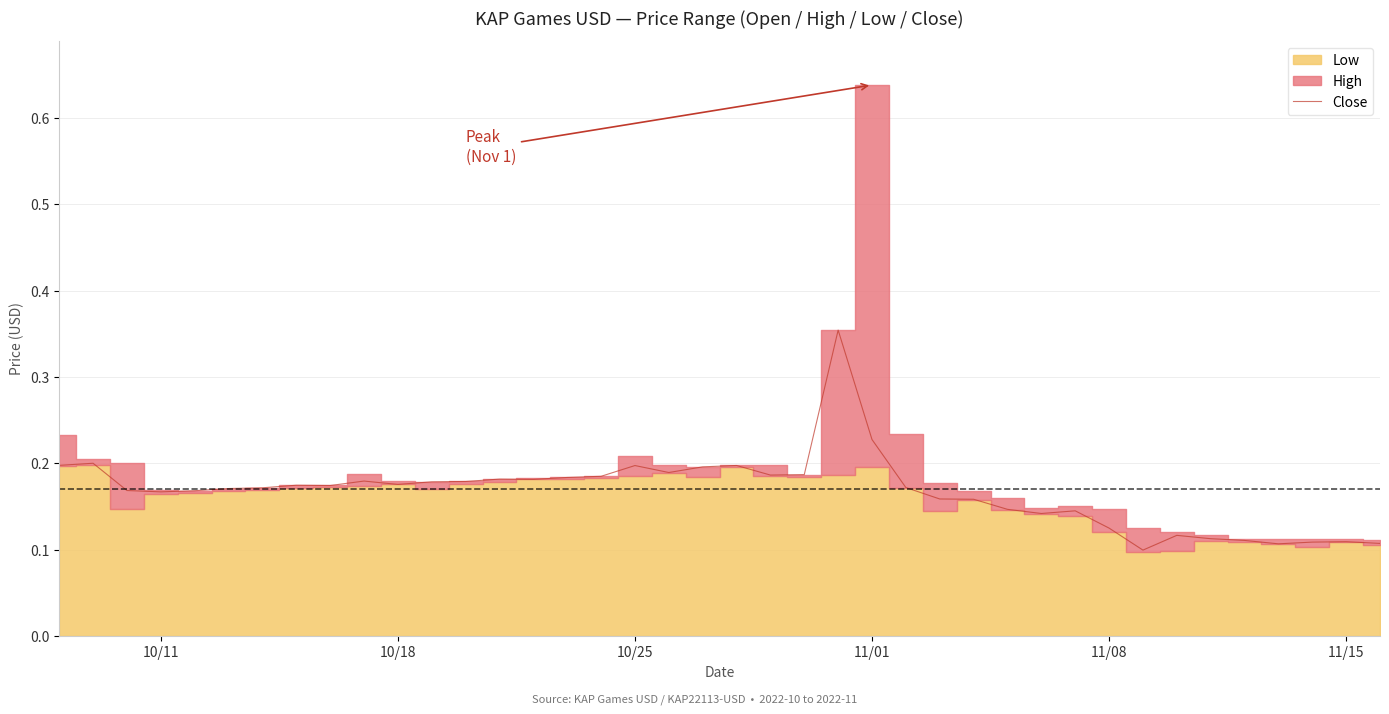

What is the smallest value displayed?

0.1